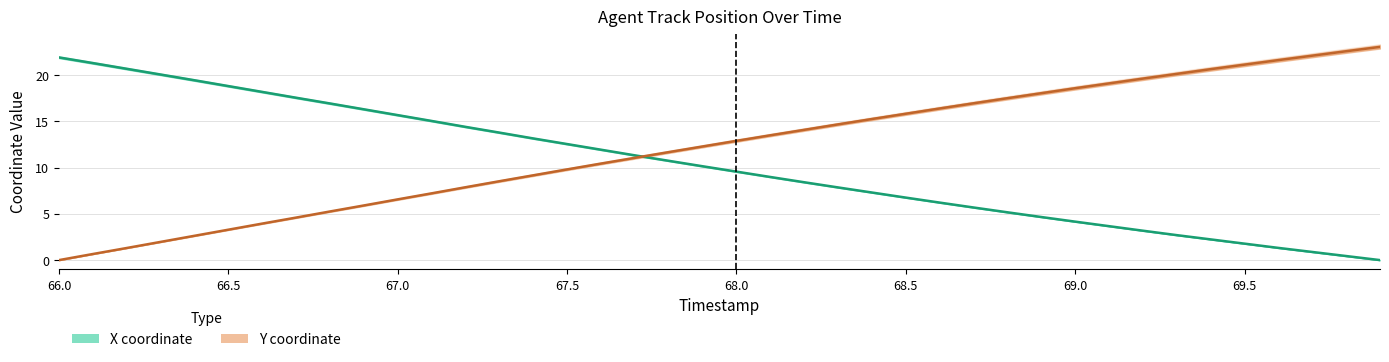

True or false: X (normalized) and Y (normalized) cross at least once.

True